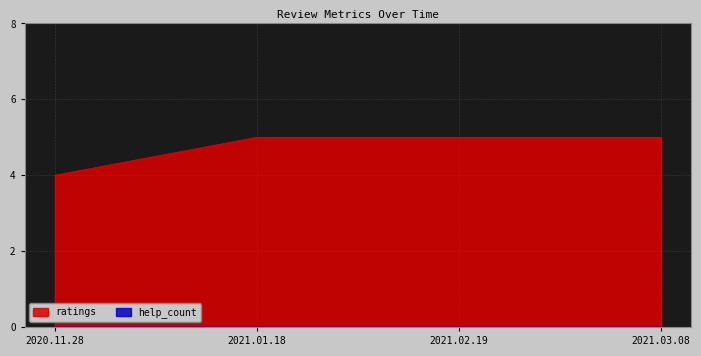

The value at 2021.03.08 is 1. True or false?

False